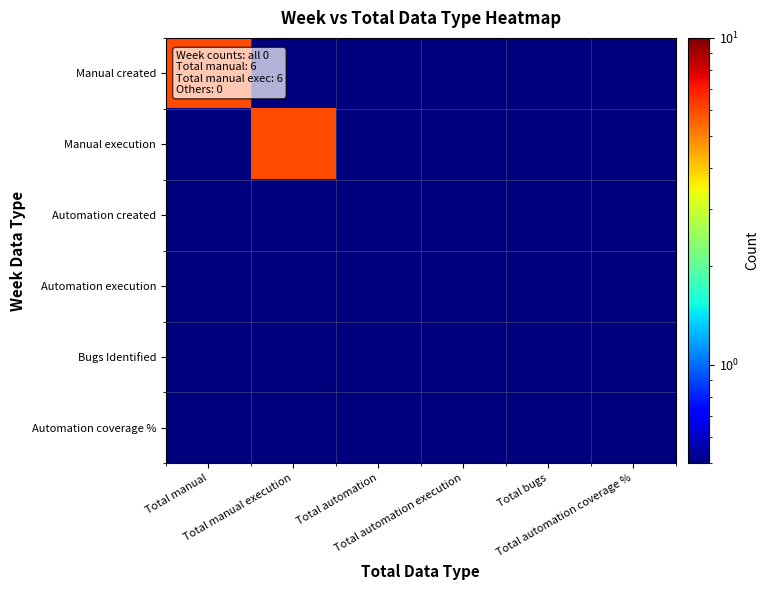

Rank the series at Total automation coverage % from lowest to highest value.

Manual created, Manual execution, Automation created, Automation execution, Bugs Identified, Automation coverage %